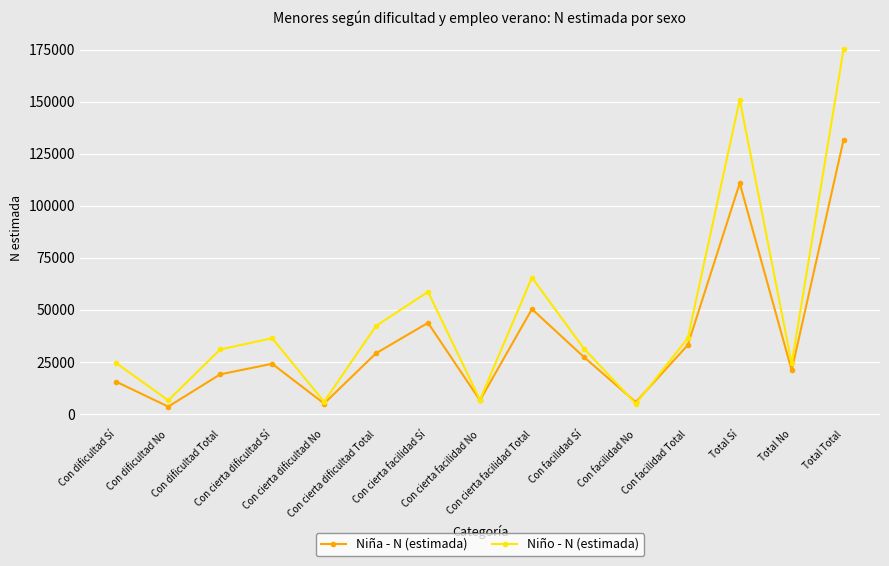

After their last crossing, which series has the higher values: Niño - N (estimada) or Niña - N (estimada)?

Niño - N (estimada)